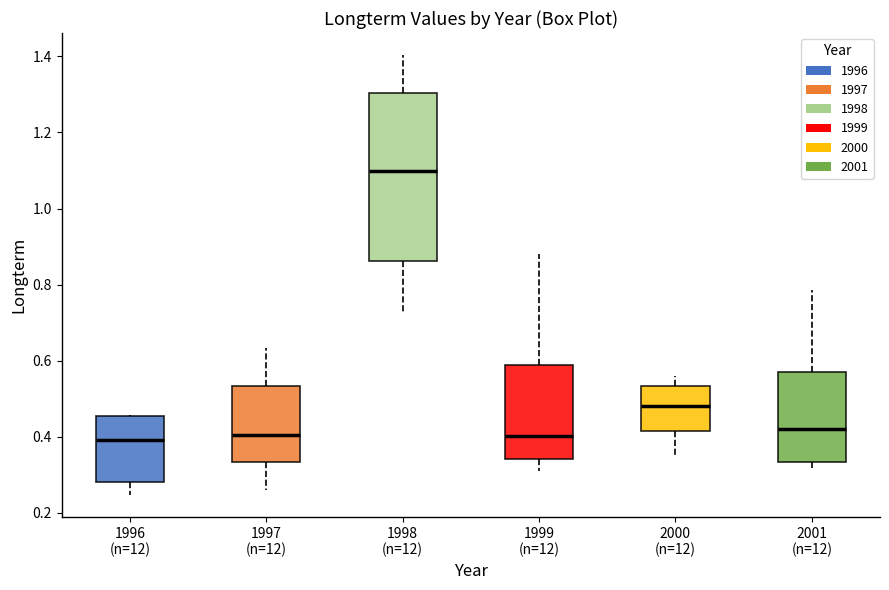

Reading left to right, read every box against the y-axis: the position of its median line, the range the box covers, and the ends of its whiskers. The values are not printed on the chart, so give them approximately, as read against the axis.

1996 (n=12): median 0.40, box 0.28 to 0.46, whiskers 0.24 to 0.46
1997 (n=12): median 0.40, box 0.34 to 0.54, whiskers 0.26 to 0.64
1998 (n=12): median 1.10, box 0.86 to 1.30, whiskers 0.72 to 1.40
1999 (n=12): median 0.40, box 0.34 to 0.58, whiskers 0.32 to 0.88
2000 (n=12): median 0.48, box 0.42 to 0.54, whiskers 0.34 to 0.56
2001 (n=12): median 0.42, box 0.34 to 0.56, whiskers 0.32 to 0.78